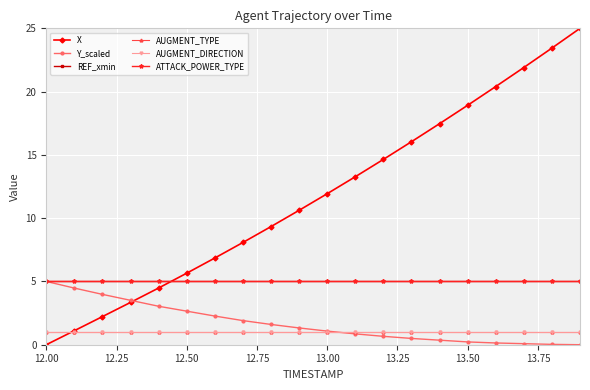

True or false: X and AUGMENT_DIRECTION intersect in this chart.

True